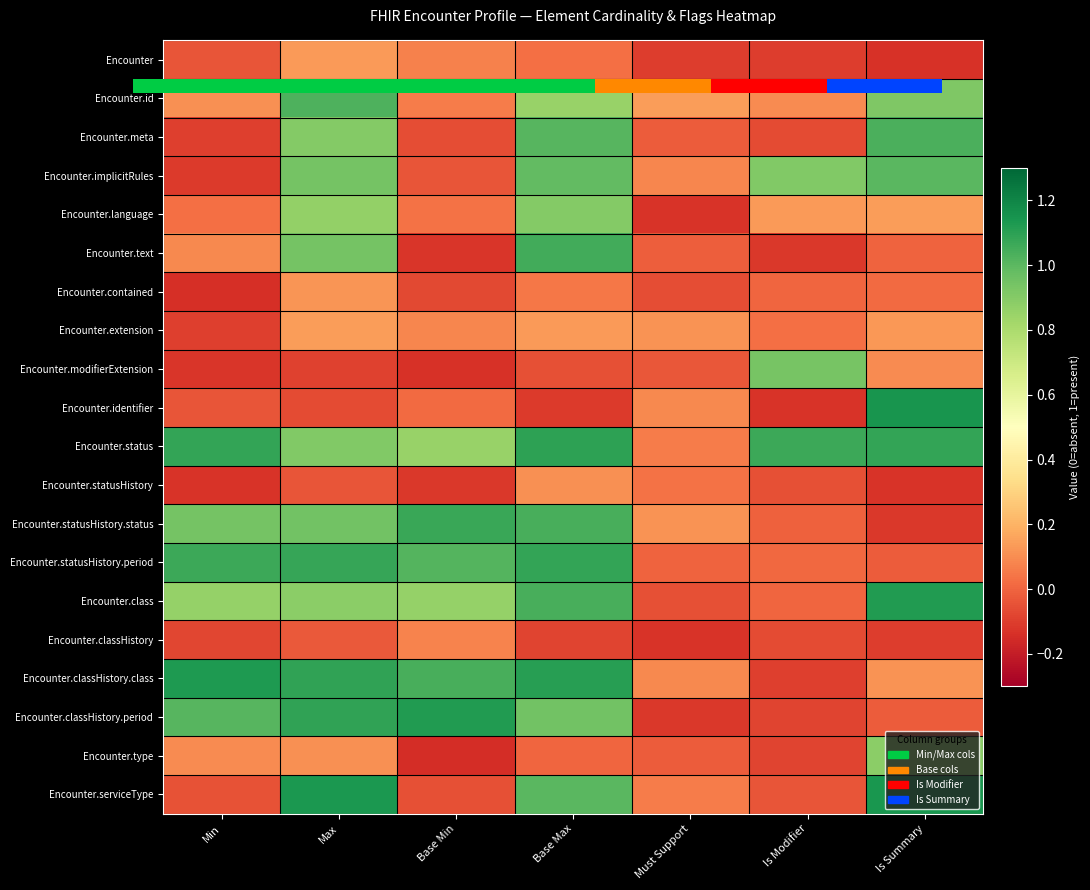

Is the value of Encounter.serviceType at Min greater than the value of Encounter.modifierExtension at Must Support?

No